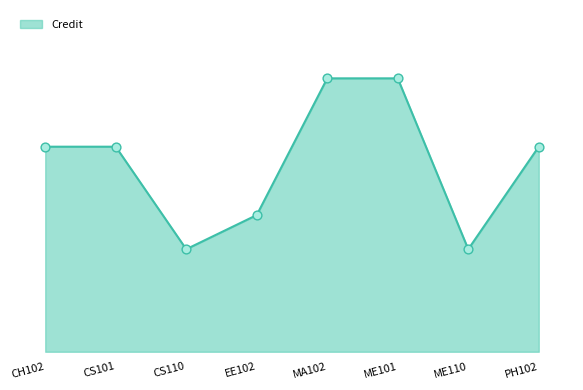

What is the change in value from MA102 to ME110?

-5